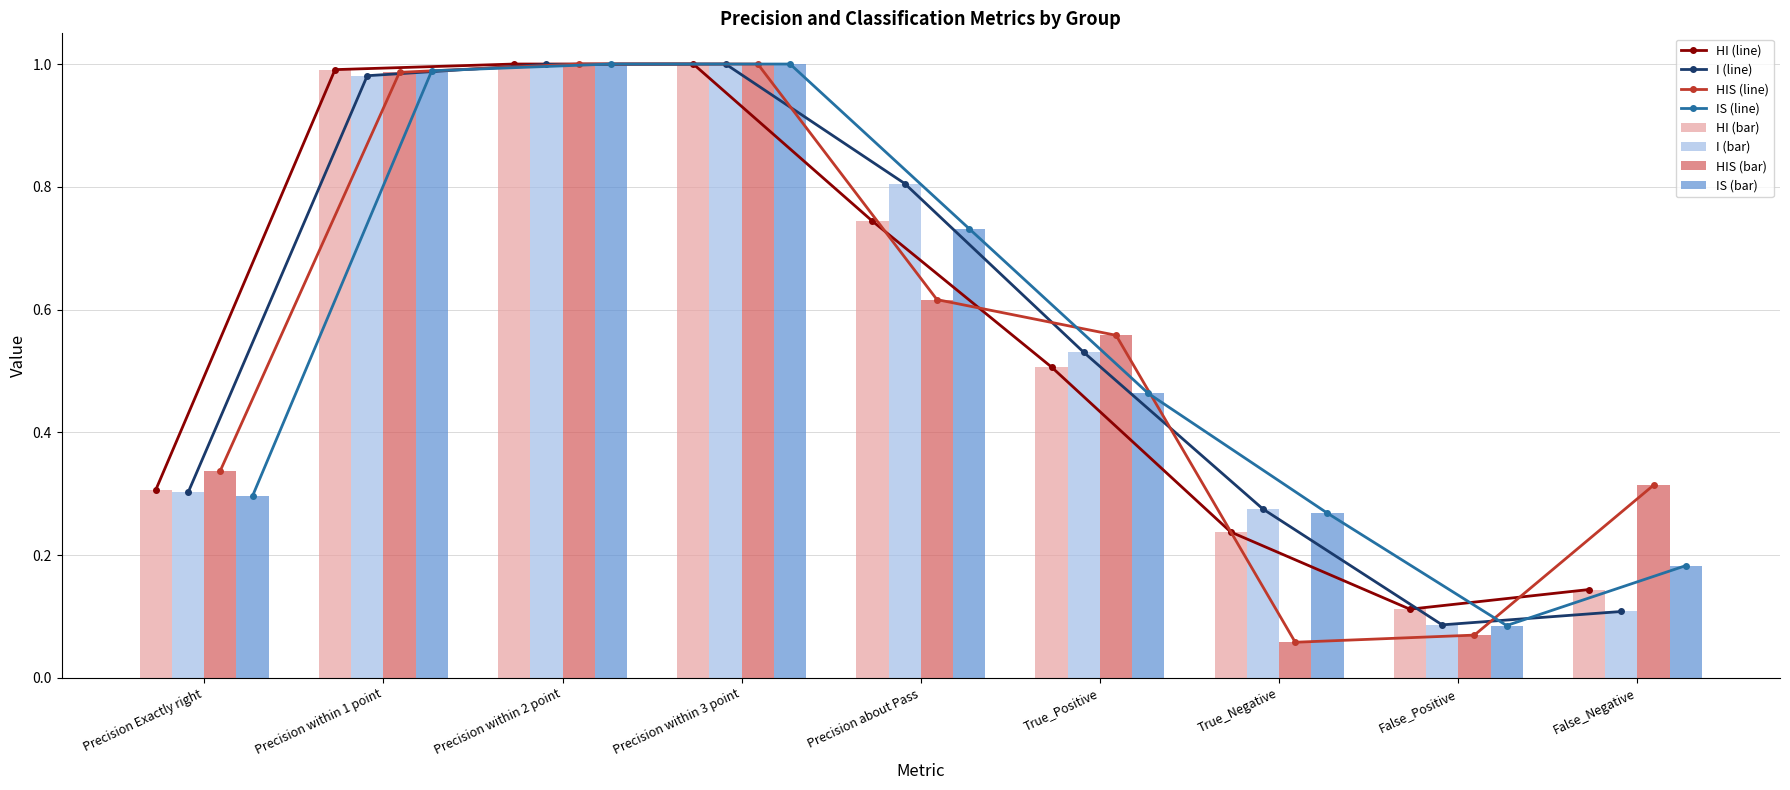

At which label is IS closest to 0?

False_Positive